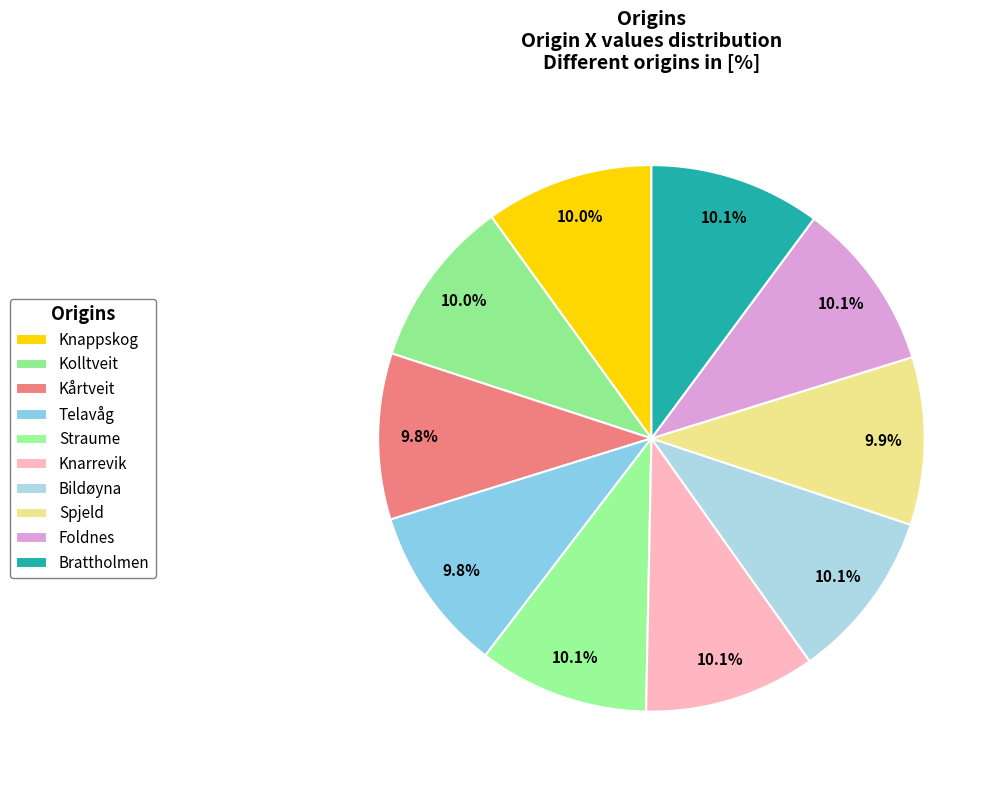

Which slice is the largest?

Knarrevik